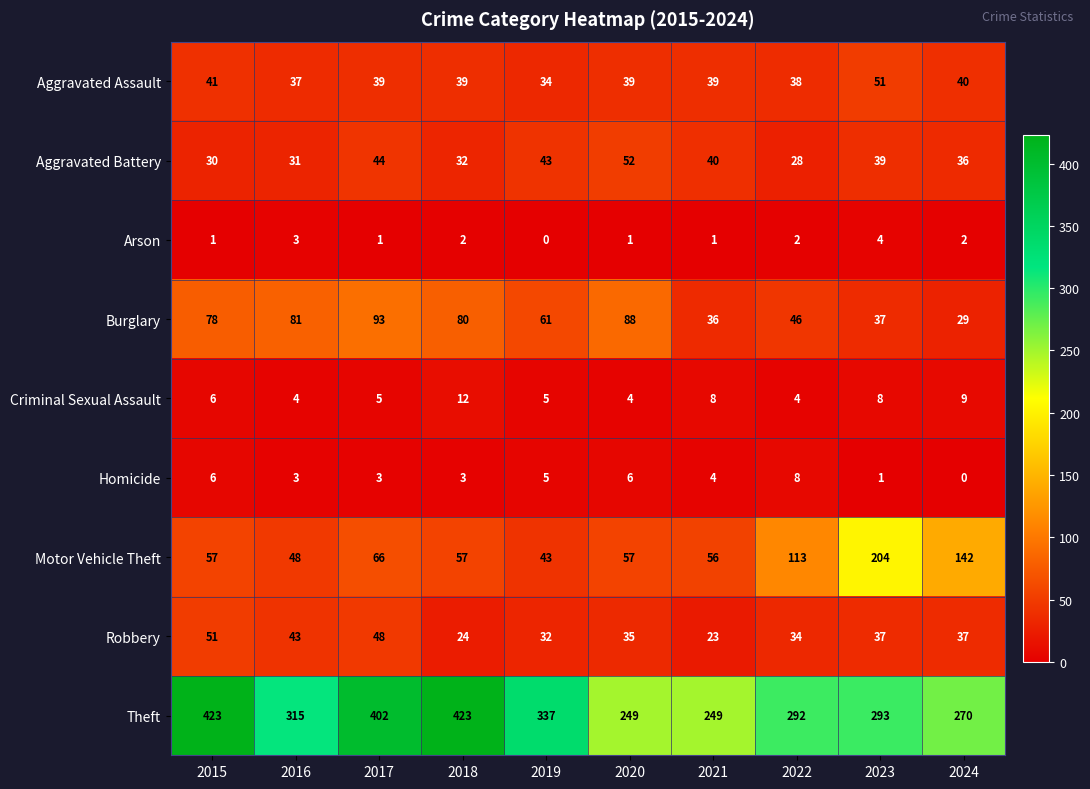

What is the difference between the maximum and minimum values in the Criminal Sexual Assault series?

8